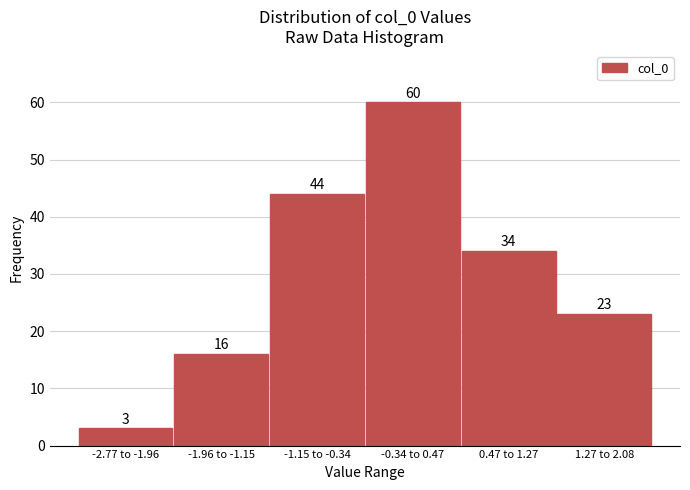

Reading left to right, what are all the values shown in this chart?

-2.77 to -1.96=3	-1.96 to -1.15=16	-1.15 to -0.34=44	-0.34 to 0.47=60	0.47 to 1.27=34	1.27 to 2.08=23